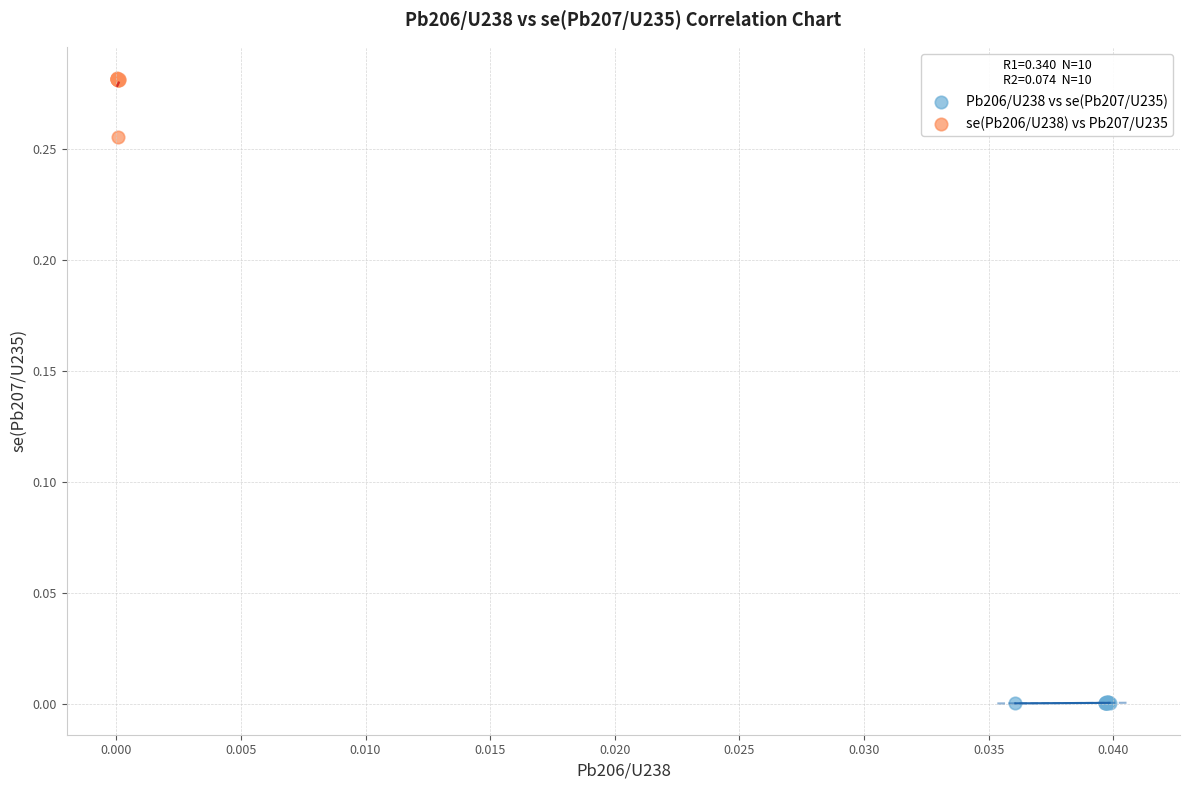

Which series contains the lowest Y value?

Pb206/U238 vs se(Pb207/U235)